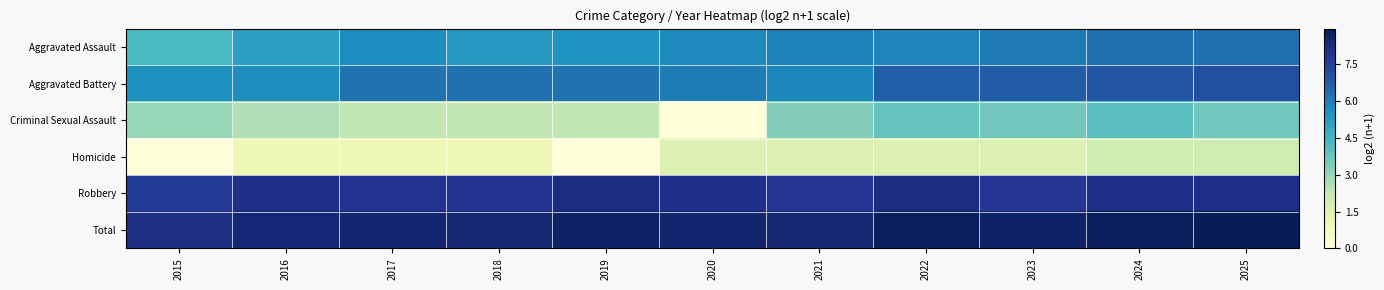

Which has a higher value, 2021 or 2015?

2021